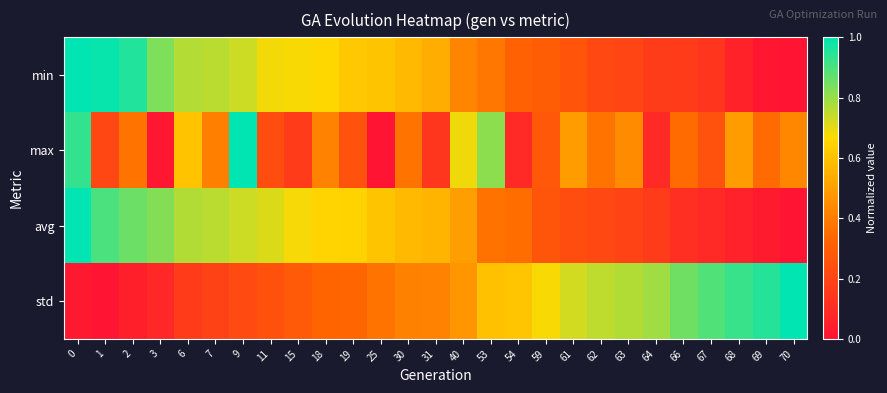

Between 6 and 9, which series saw the biggest shift?

max